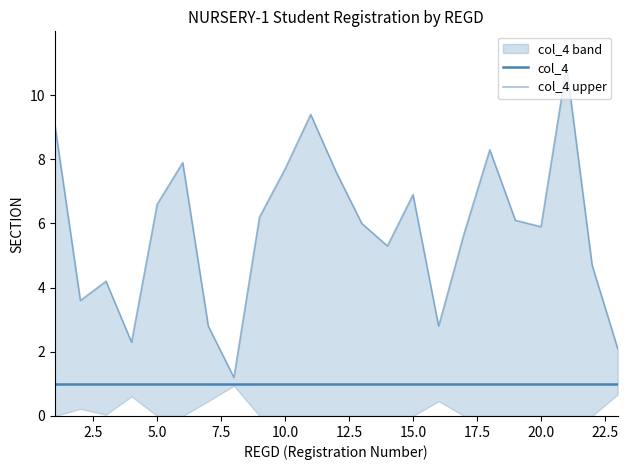

How many data points does each series have?

23